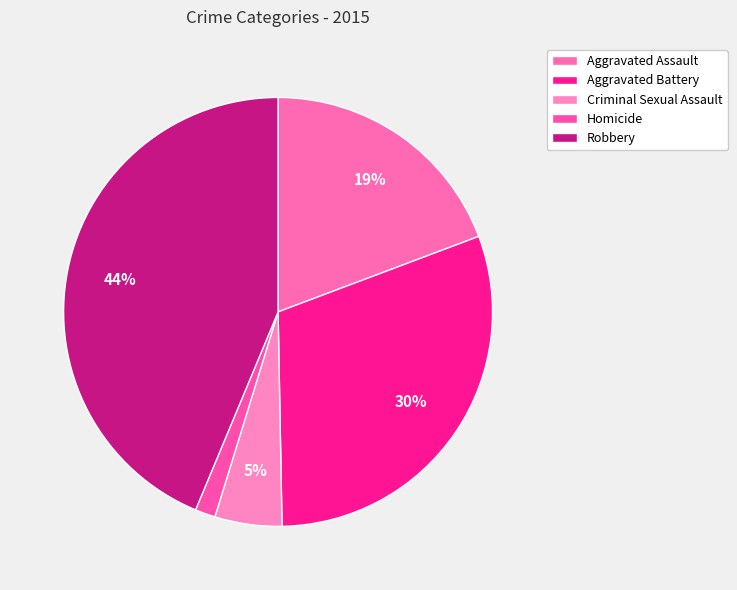

To the nearest percent, what is the combined percentage of Robbery and Homicide?

45%